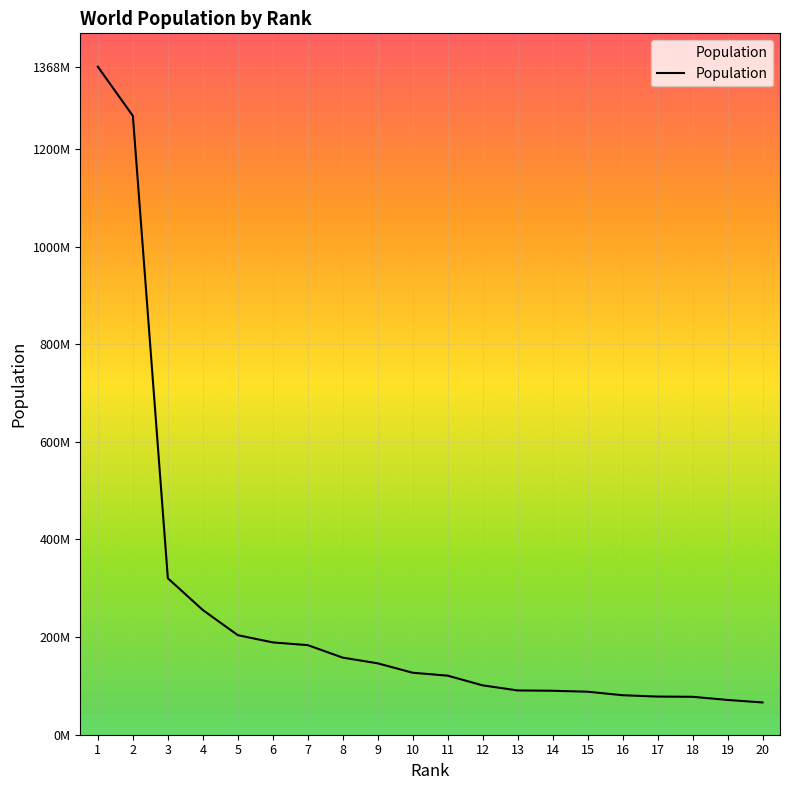

Which category has the lowest value across all series?

20